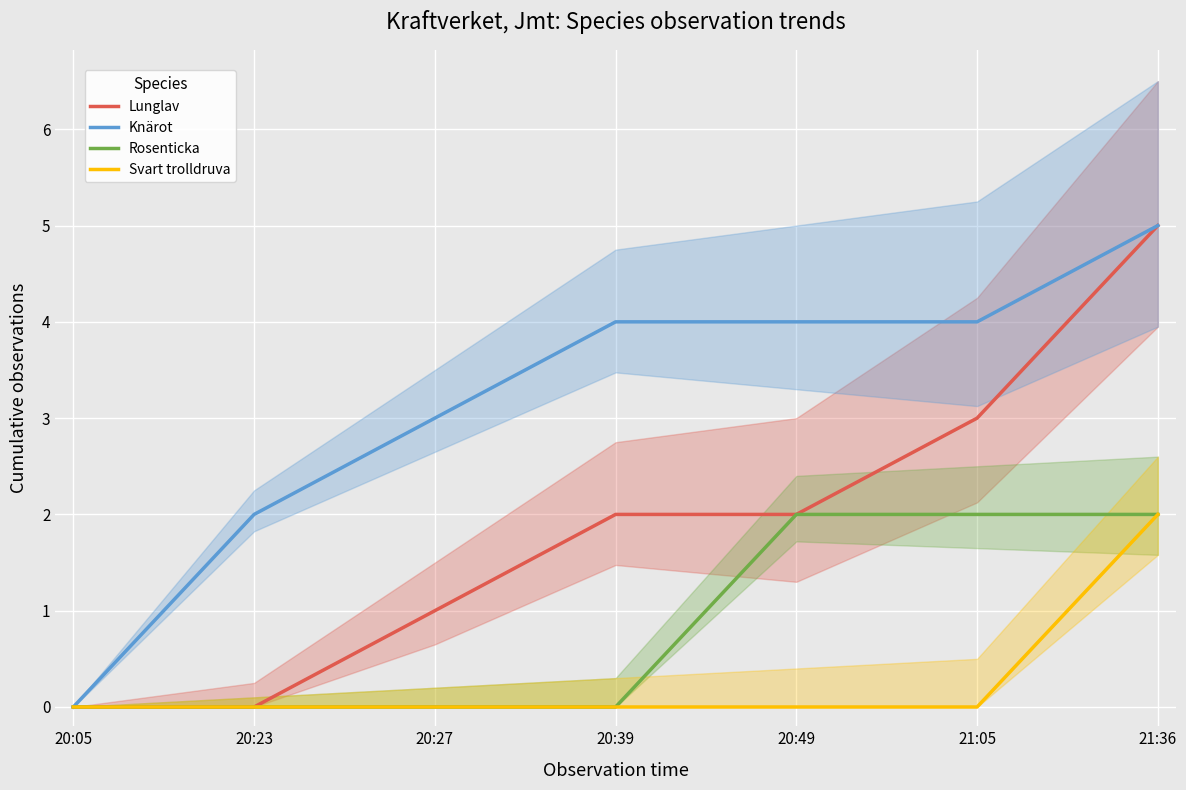

Reading left to right, transcribe all the data shown in this chart.

Lunglav: 20:05=0	20:23=0	20:27=1	20:39=2	20:49=2	21:05=3	21:36=5
Knärot: 20:05=0	20:23=2	20:27=3	20:39=4	20:49=4	21:05=4	21:36=5
Rosenticka: 20:05=0	20:23=0	20:27=0	20:39=0	20:49=2	21:05=2	21:36=2
Svart trolldruva: 20:05=0	20:23=0	20:27=0	20:39=0	20:49=0	21:05=0	21:36=2